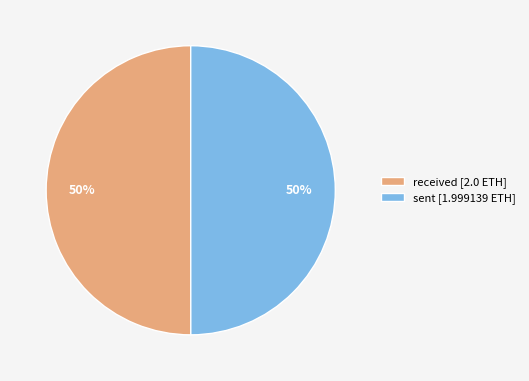

Combined, do received [2.0 ETH] and sent [1.999139 ETH] account for over 50%?

Yes